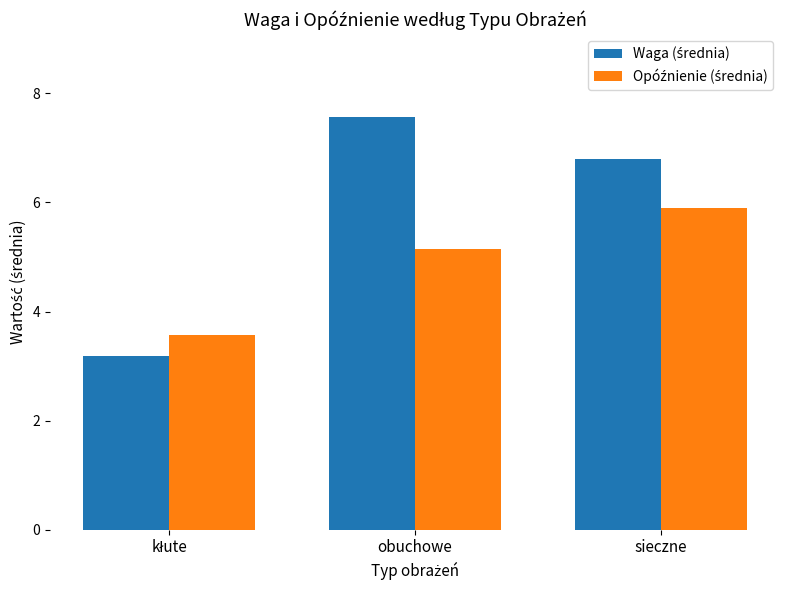

What is the total value across all series at sieczne?

12.7